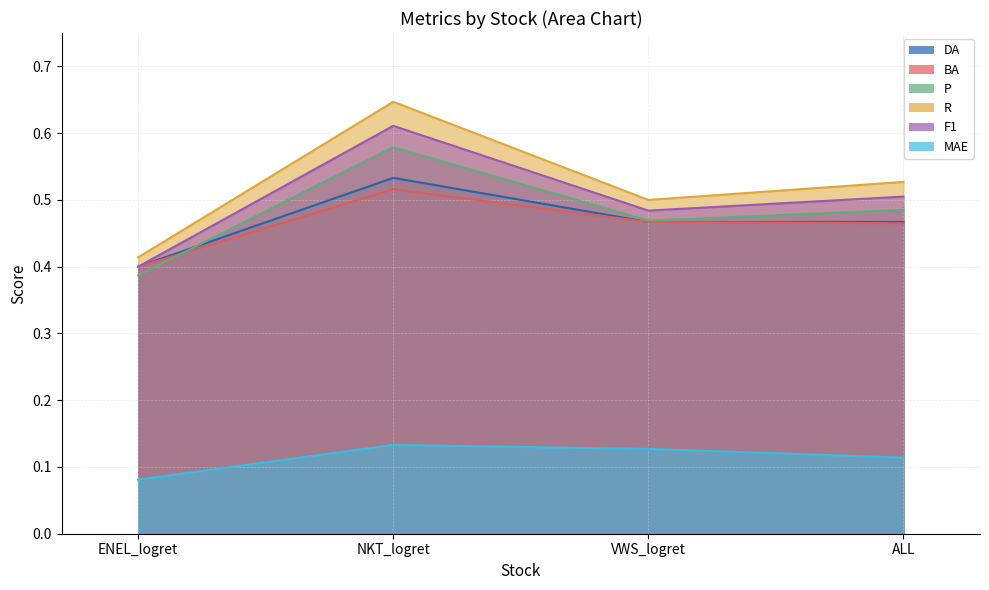

Which series has the widest spread of values?

R